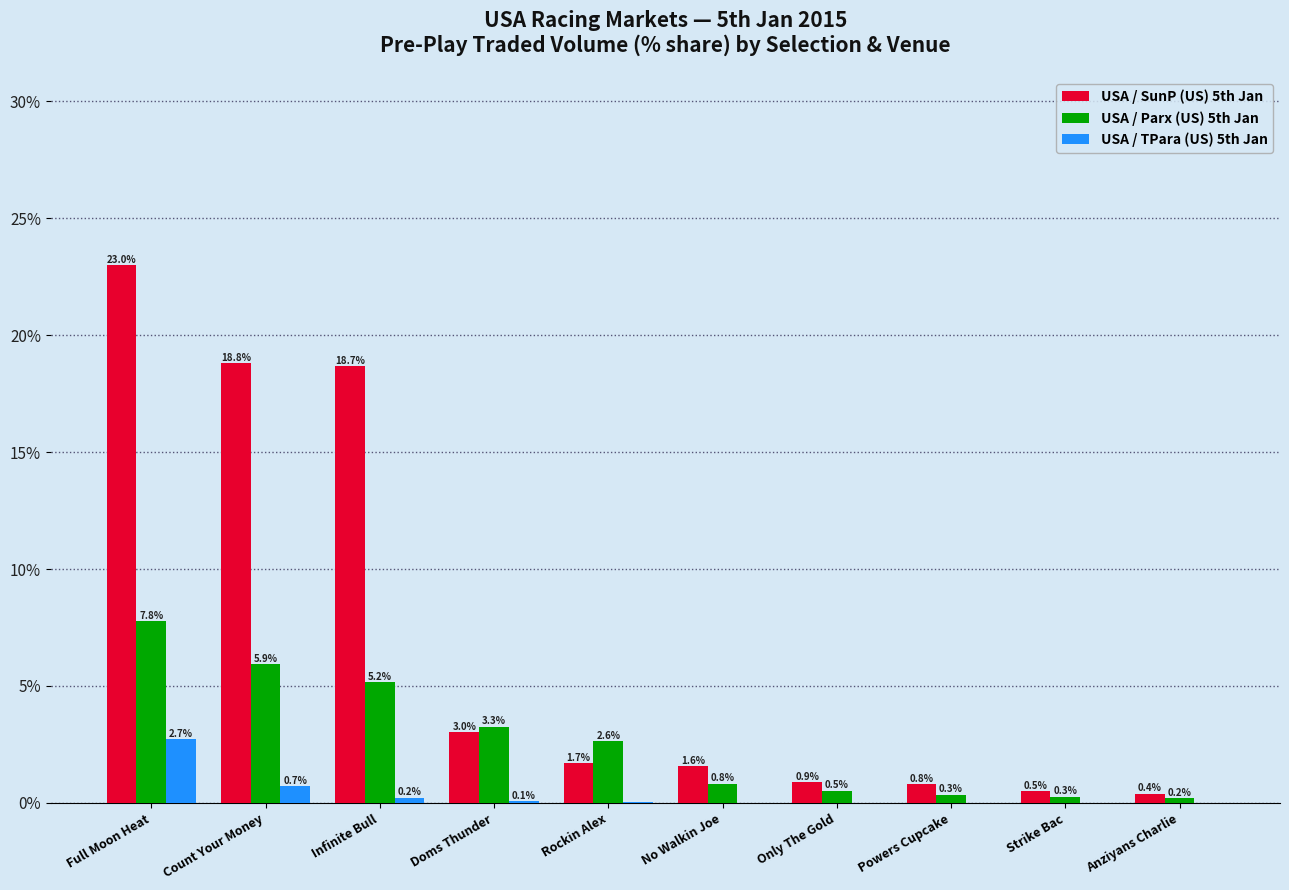

What is the sum of all USA / Parx (US) 5th Jan values?

26.9